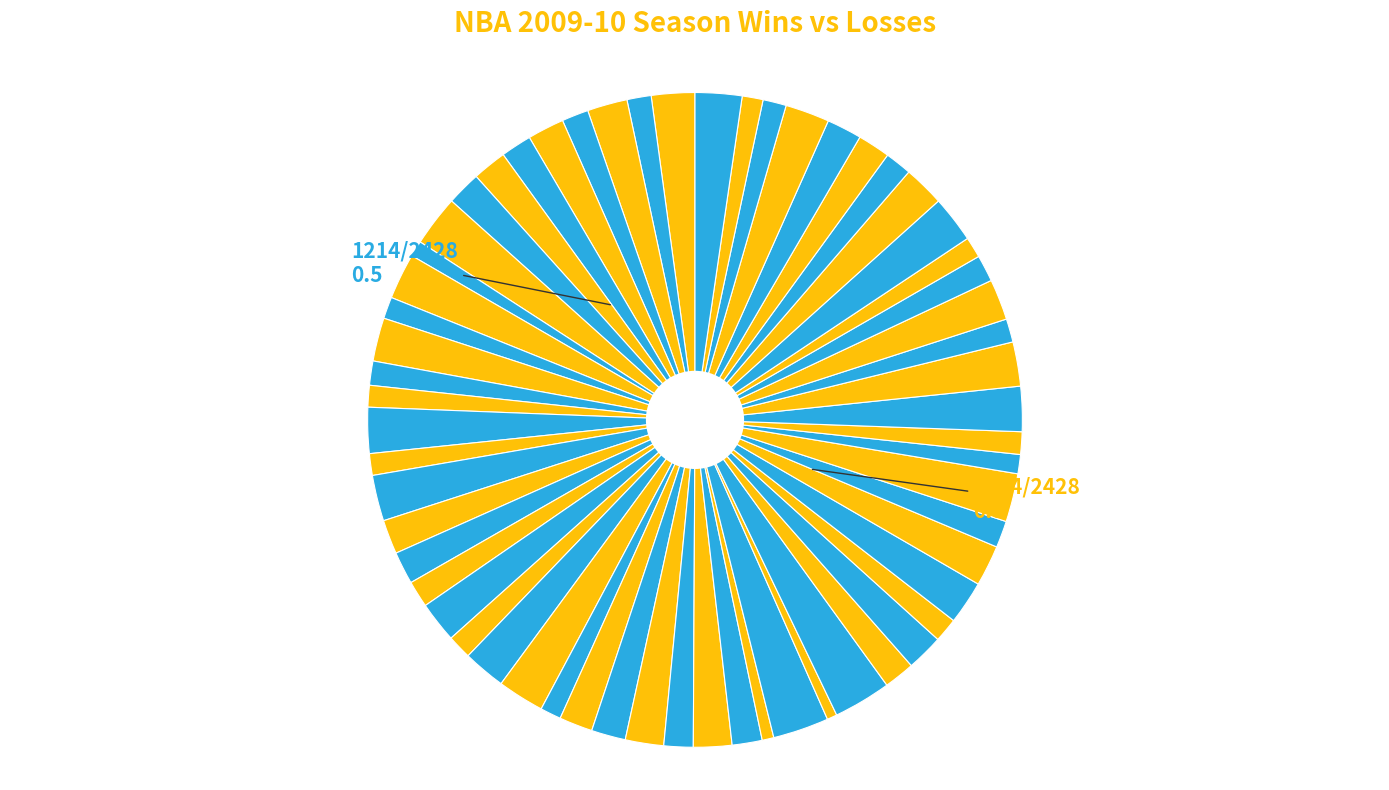

How many segments does this pie chart have?

60